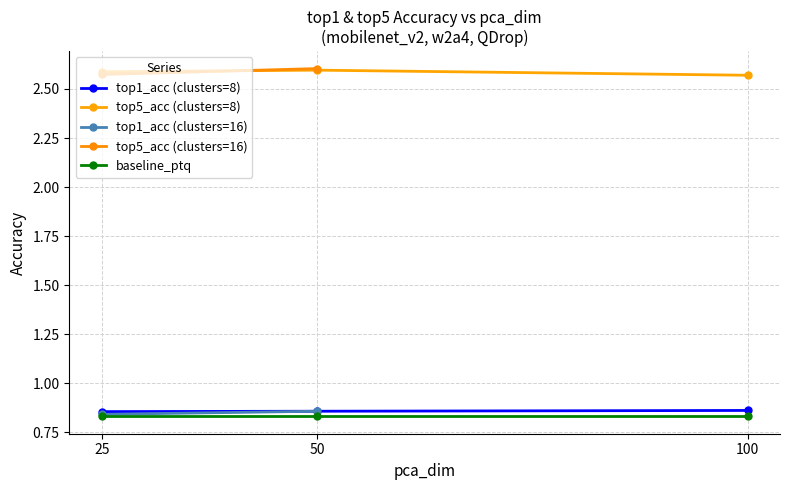

The top1_acc (clusters=8) series shows 0.3 at 25. True or false?

False